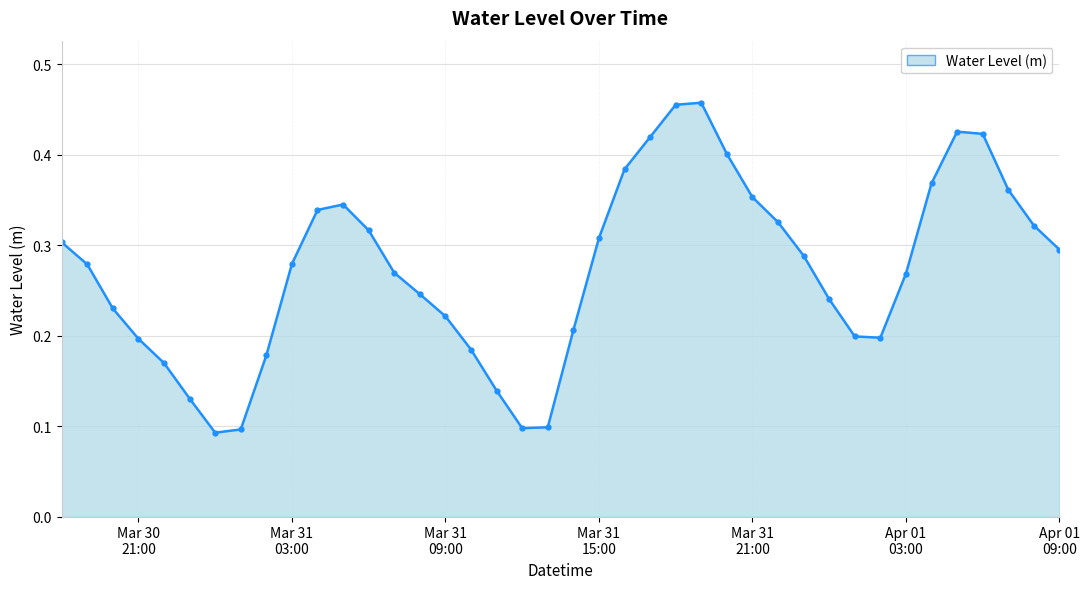

What is the label of the 25th point from the right?

Mar 31 09:00